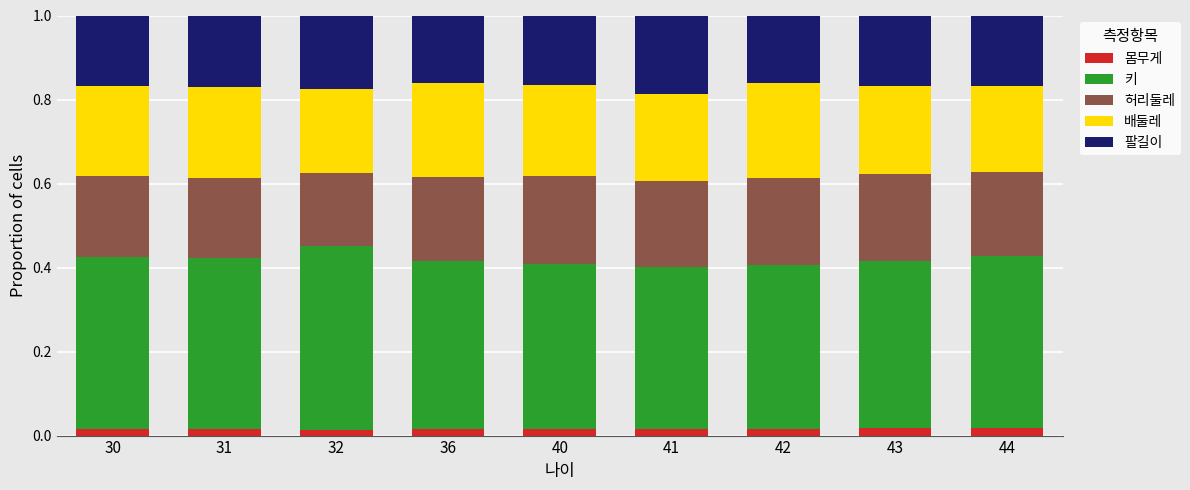

What are all the series names shown in the legend?

몸무게, 키, 허리둘레, 배둘레, 팔길이